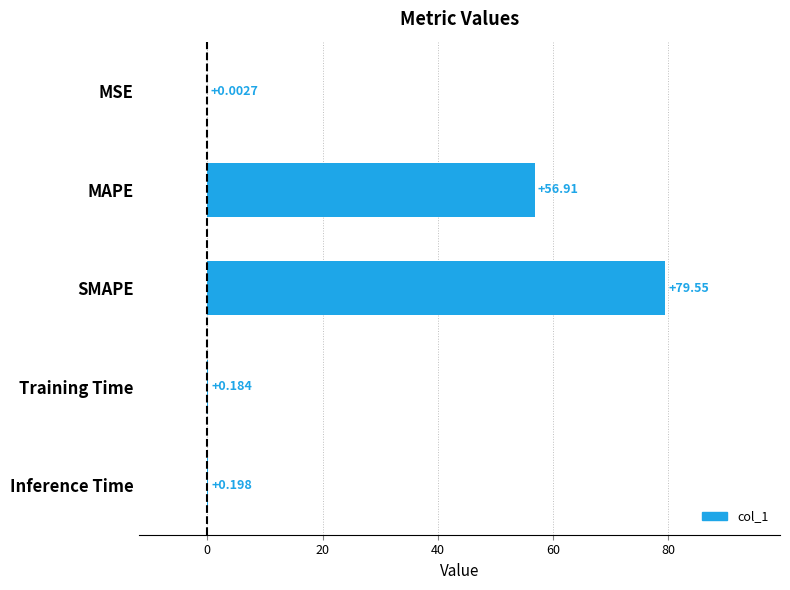

At which label is the value closest to 39?

MAPE